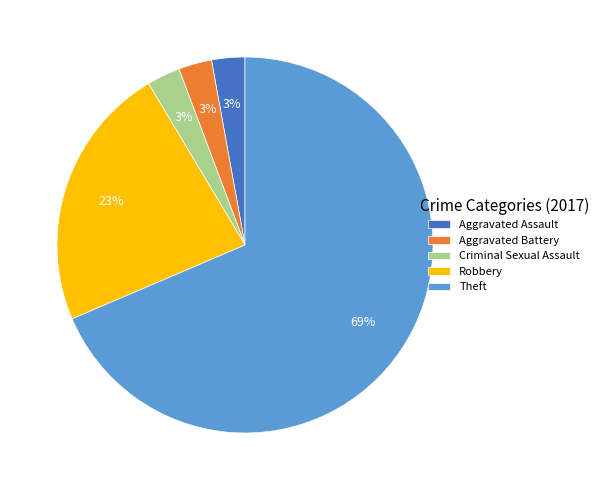

To the nearest percent, what percentage of the pie is Aggravated Assault?

3%